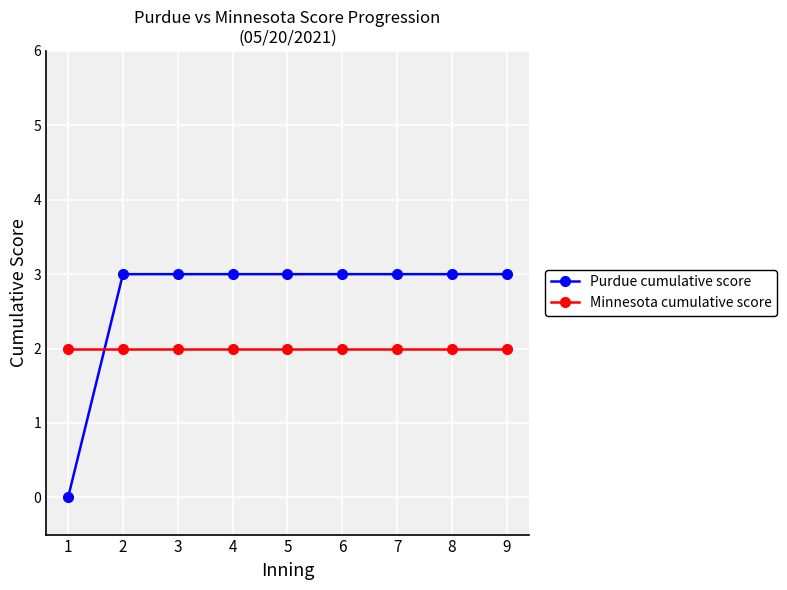

What is the value of the Minnesota cumulative score point at the 8th from the left?

2